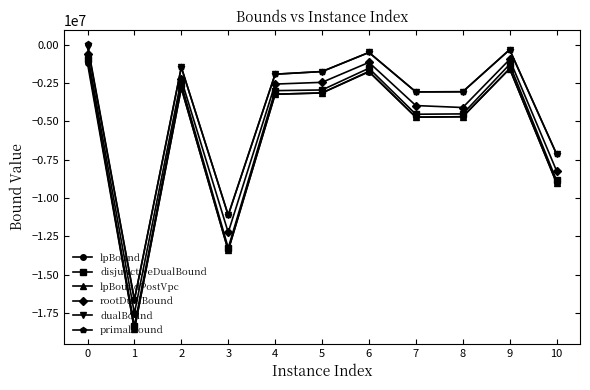

Which category has the lowest value in the primalBound series?

1